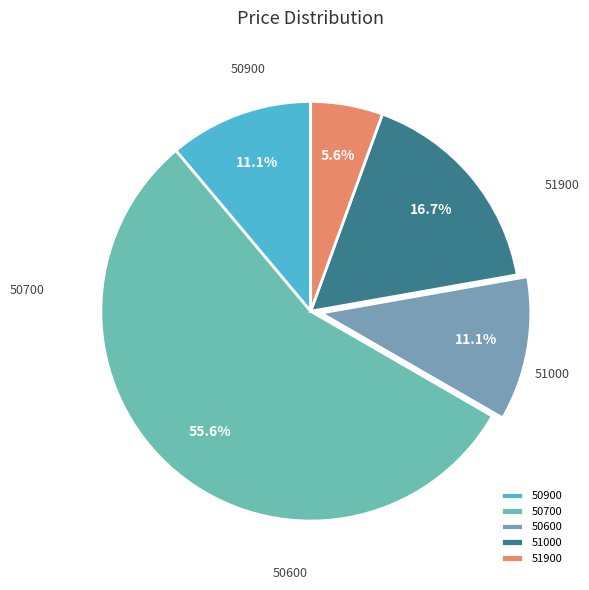

Rank the categories by value from lowest to highest.

51900, 50900, 50600, 51000, 50700